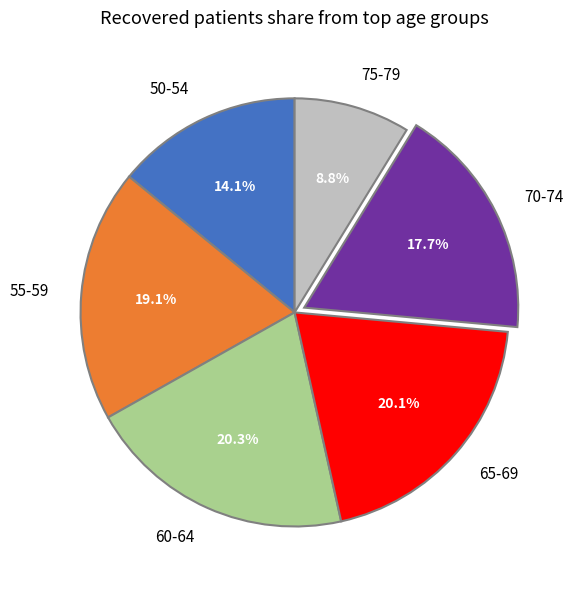

What is the ratio of the value at 55-59 to the value at 65-69?

1.0